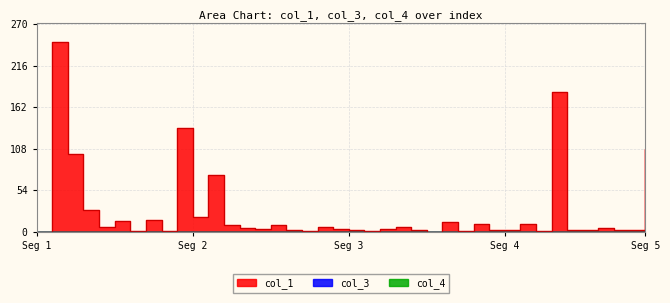

Which series changed the most between 14 and 36?

col_1